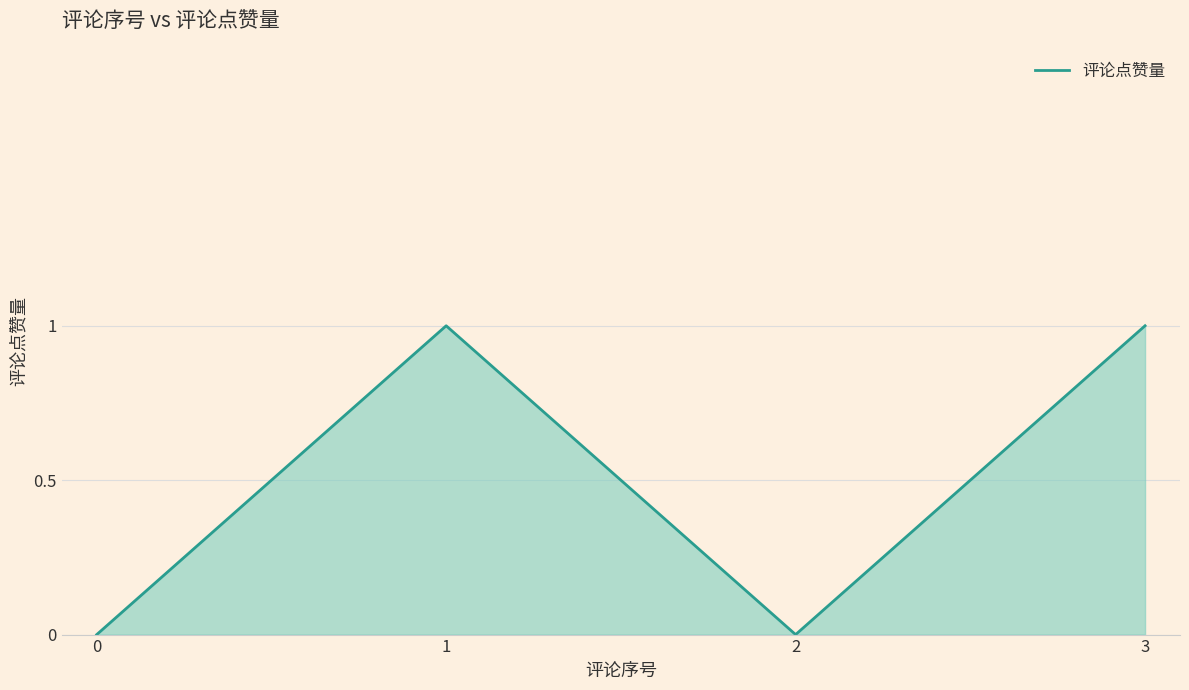

The chart shows a value of 1 at 1. True or false?

True